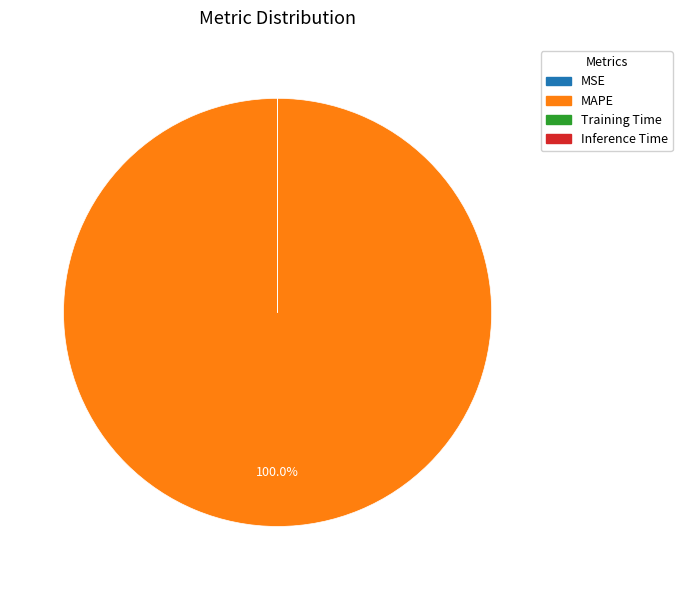

What percentage is the MAPE slice, to the nearest percent?

100%